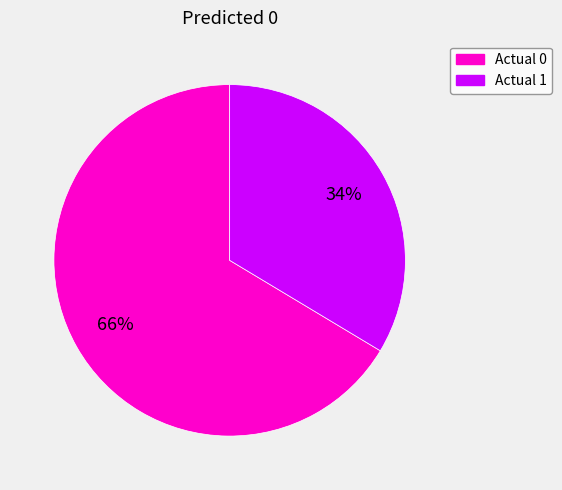

What percentage is the Actual 0 slice, to the nearest percent?

66%